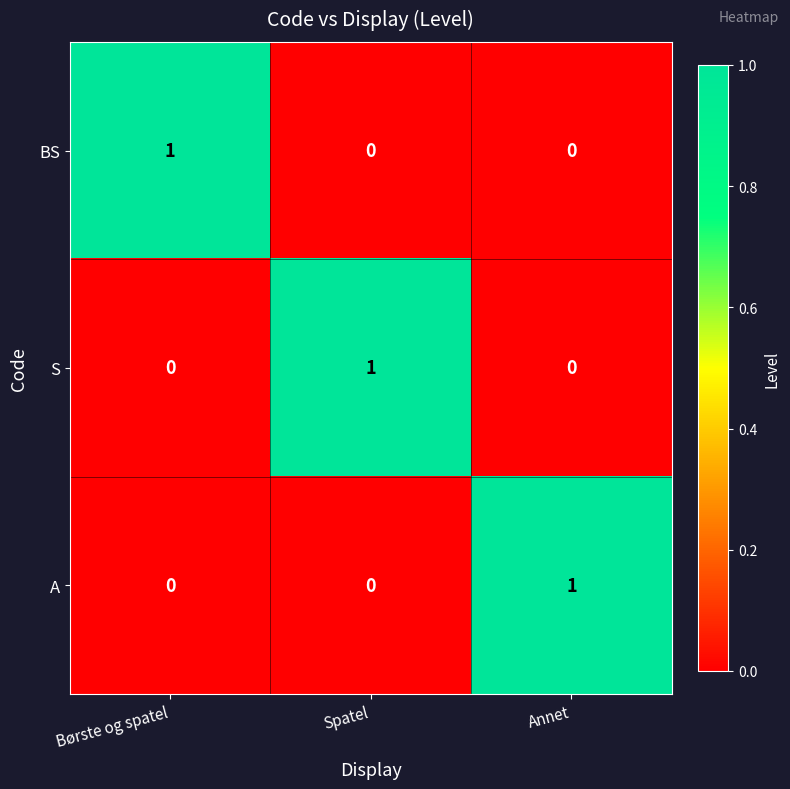

At how many categories does at least one series exceed 0?

3